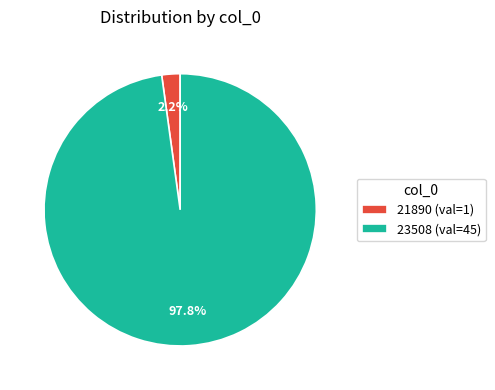

To the nearest percent, what is the average slice percentage?

50%